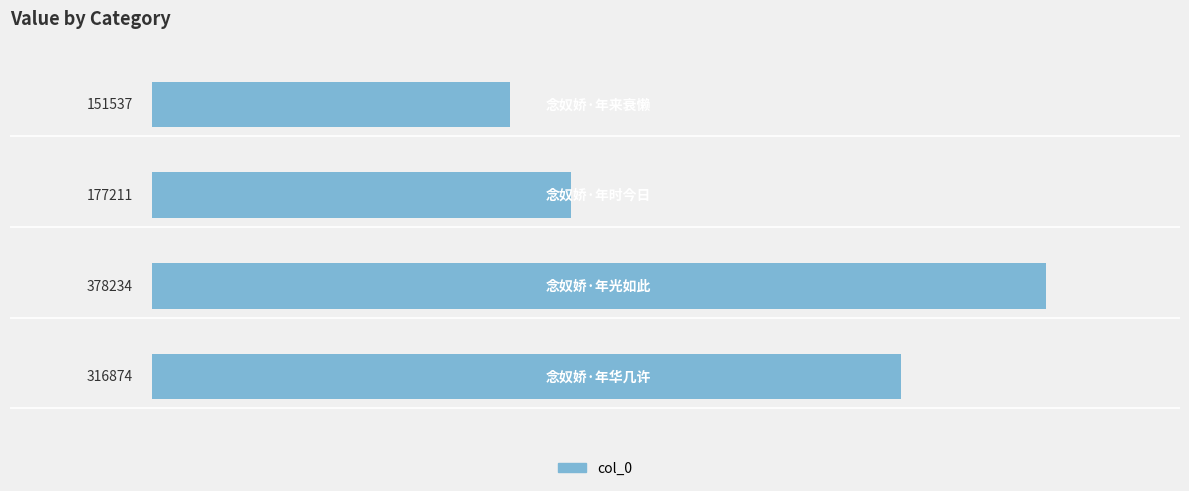

How many values are between 177211 and 378234?

3